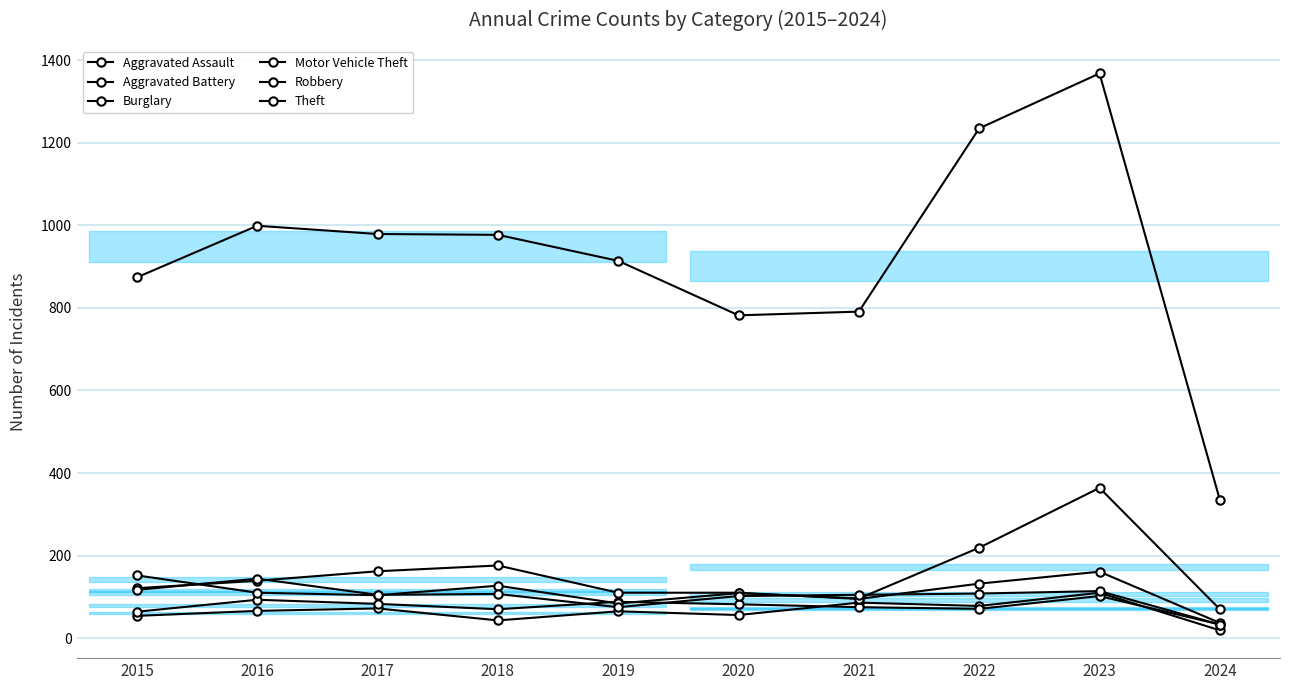

At which label does Motor Vehicle Theft reach its peak?

2023